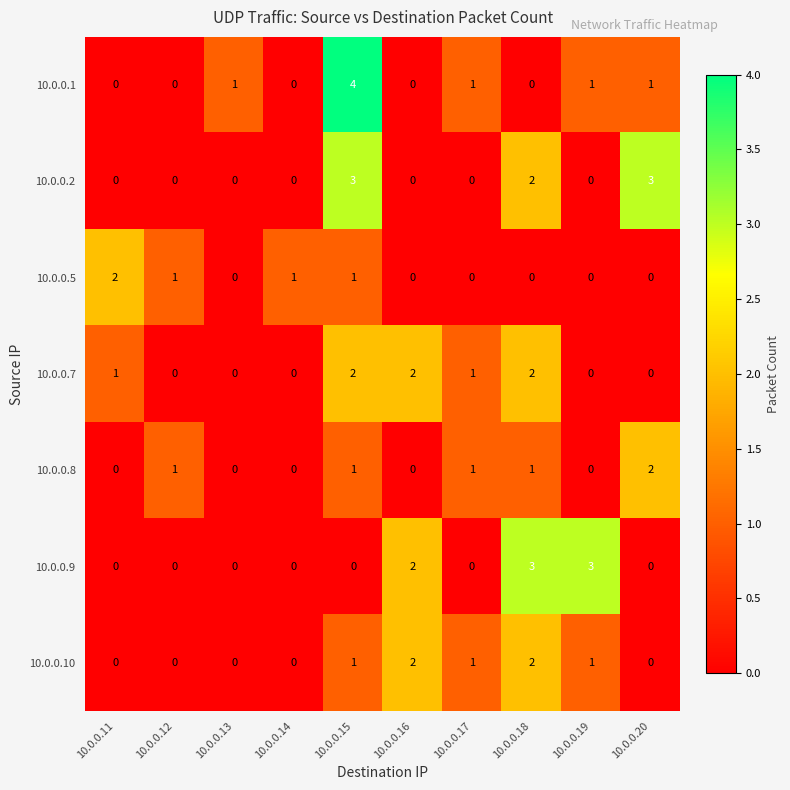

Which series has the widest spread of values?

10.0.0.1